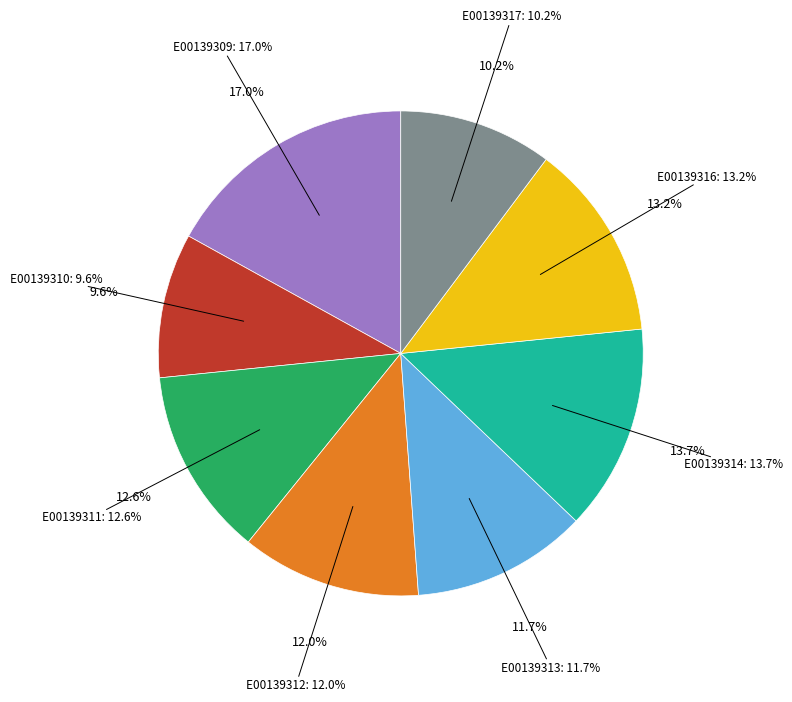

True or false: E00139316 accounts for 4% of the total.

False